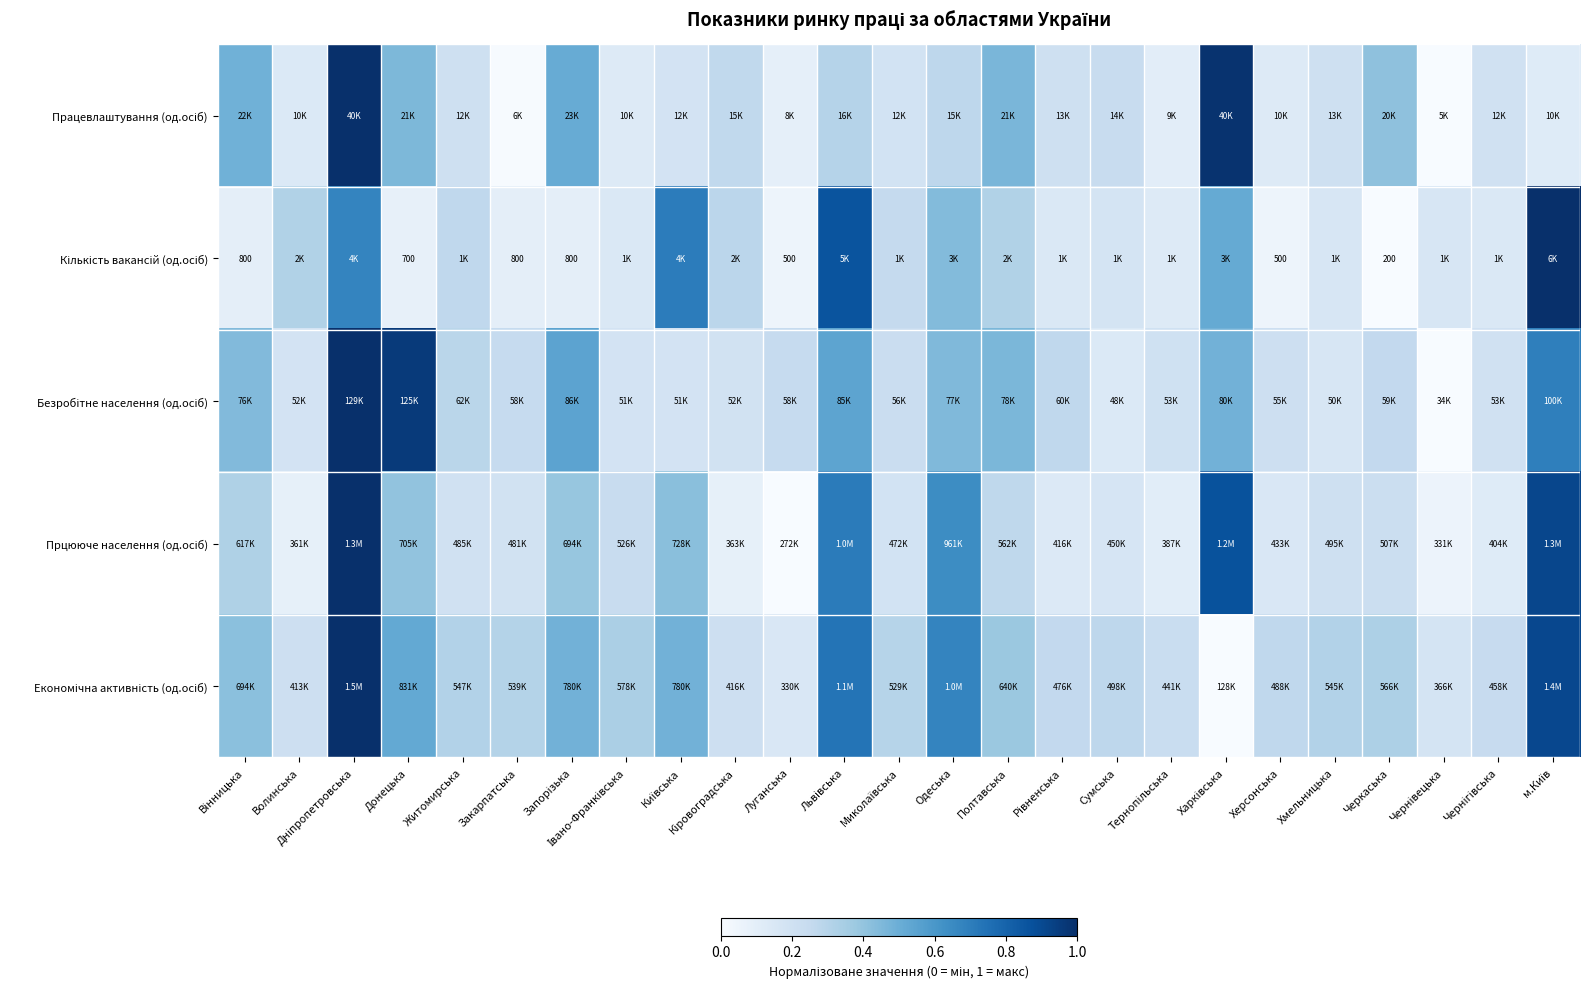

What is the difference between the maximum and second lowest values in the Безробітне населення (од.осіб) series?

0.9